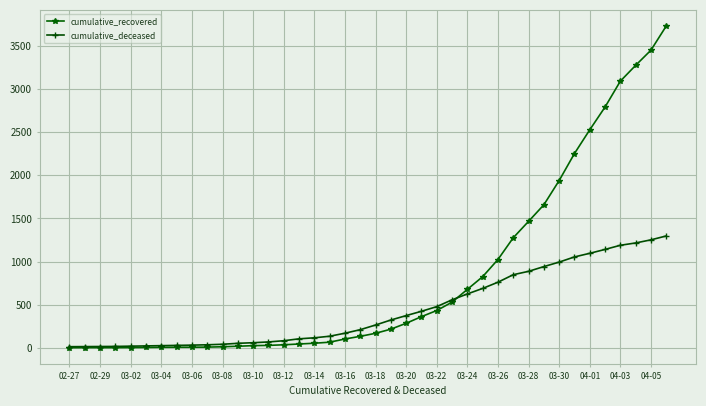

How many values in the cumulative_deceased series are below 265?

20